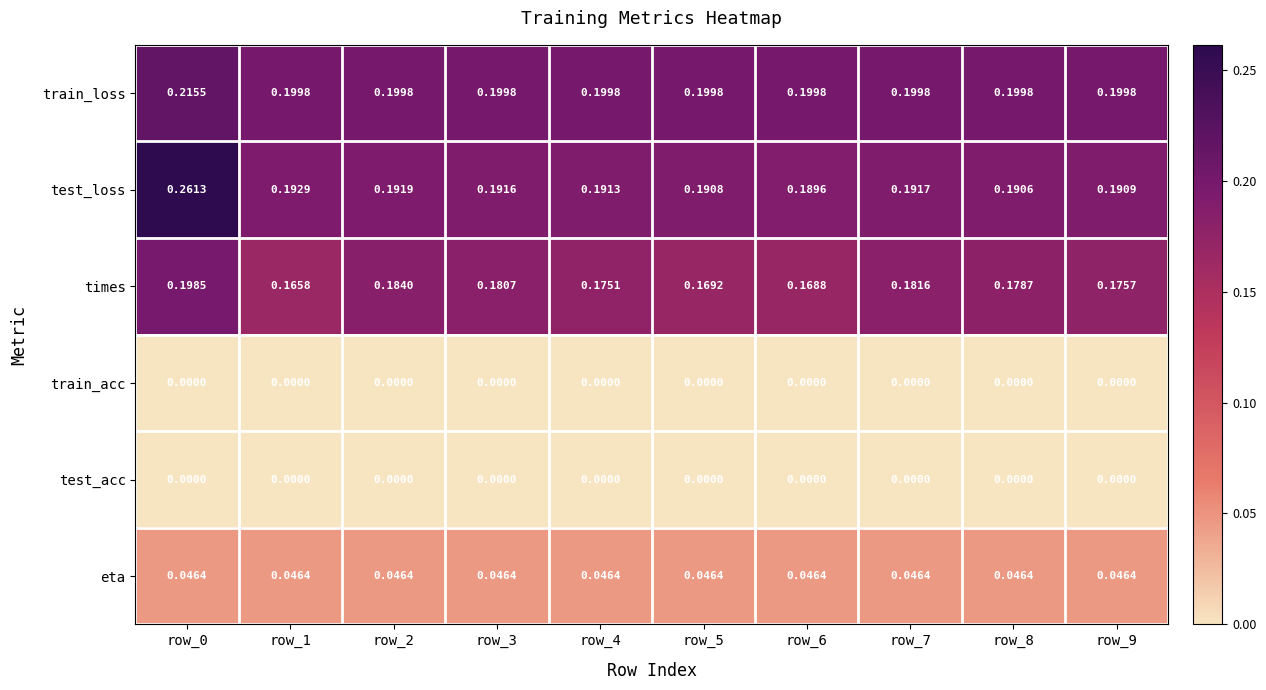

Which series has the widest spread of values?

test_loss